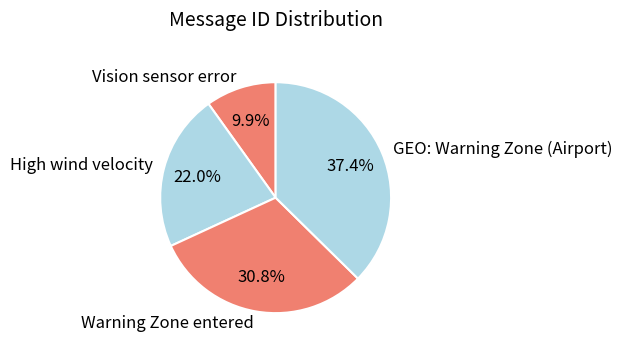

Does any single category account for the majority?

No